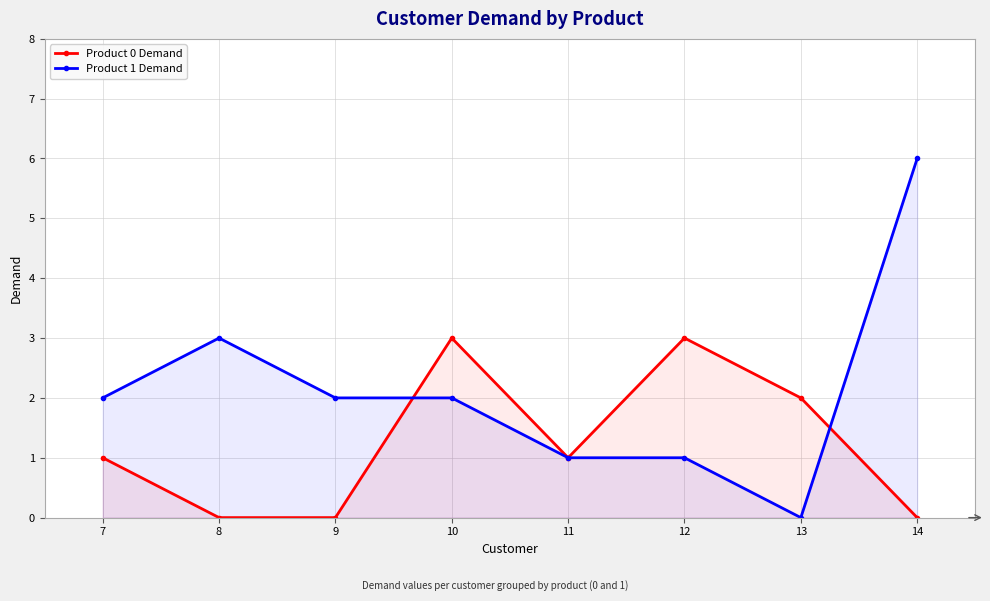

True or false: Product 1 Demand has more than 0 interior local peaks.

True